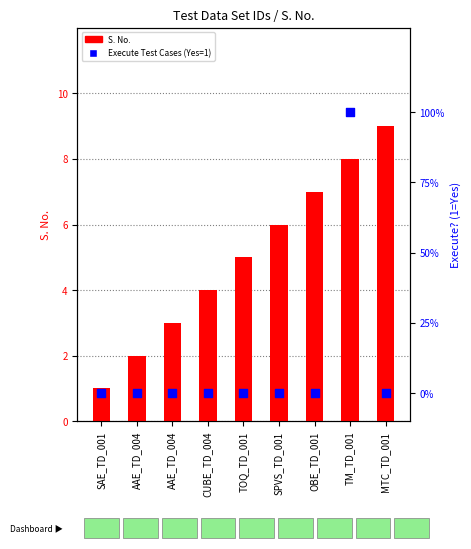

Which series reaches the maximum Y coordinate?

S. No.